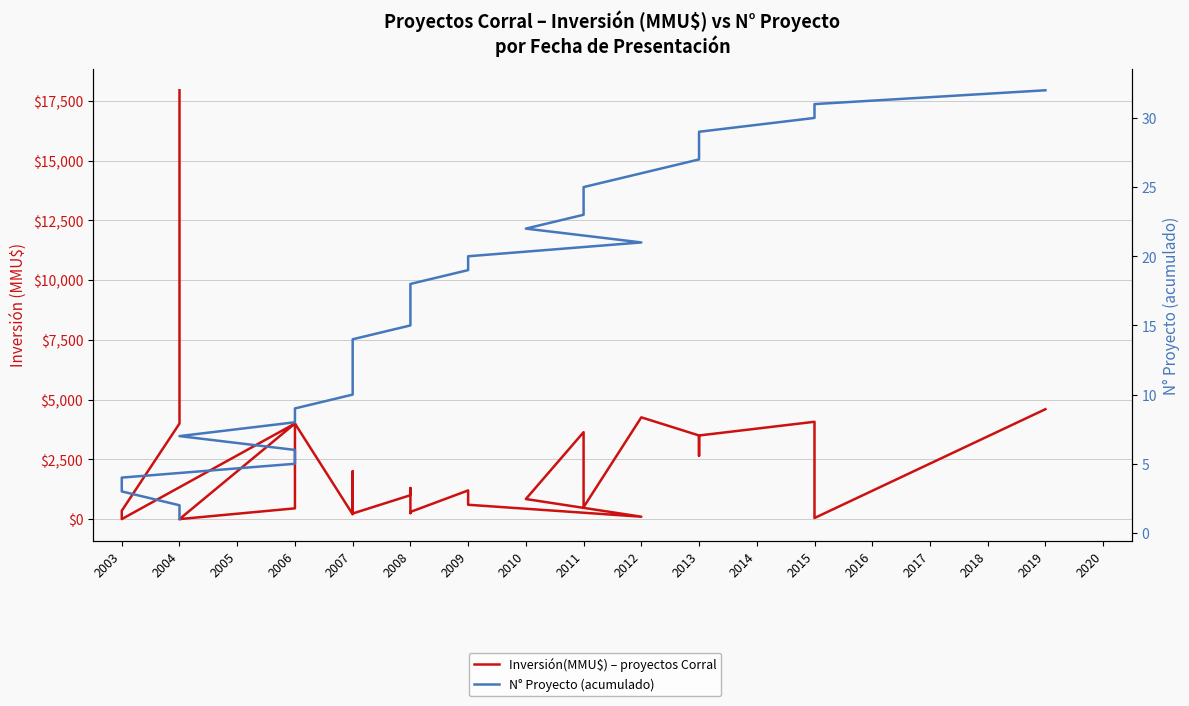

What is the maximum value shown in the chart?

17950